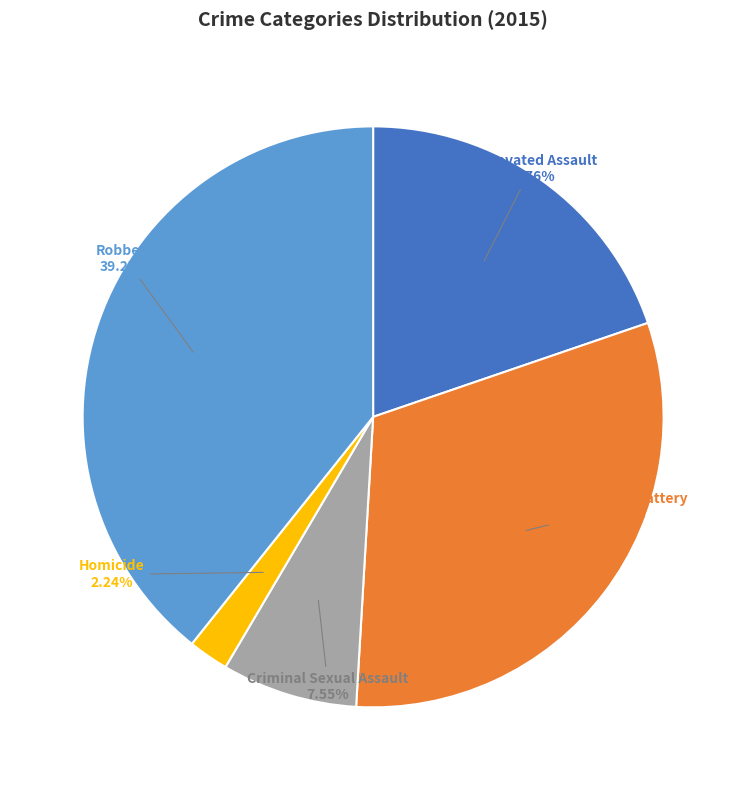

What is the ratio of the value at Robbery to the value at Homicide?

17.5